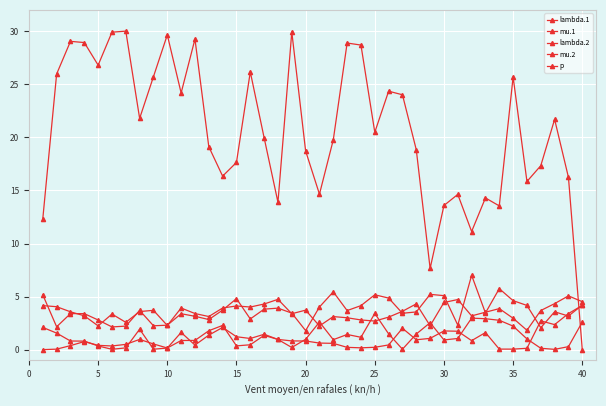

After their last crossing, which series has the higher values: lambda.2 or mu.1?

lambda.2